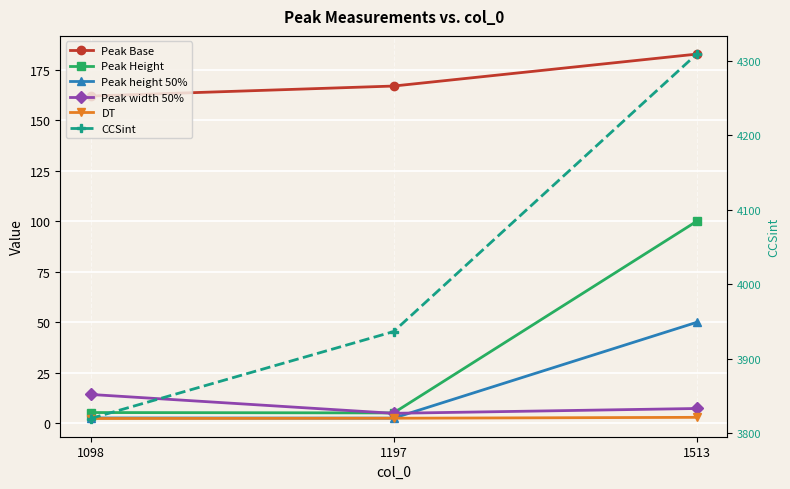

List the series in order of their peak value, lowest first.

DT, Peak width 50%, Peak height 50%, Peak Height, Peak Base, CCSint